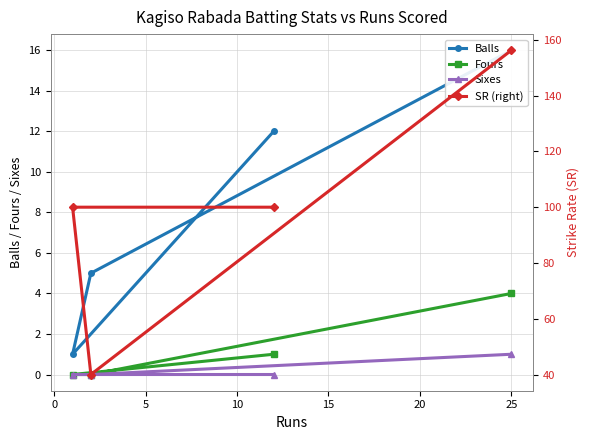

Count the number of data series in this chart.

4